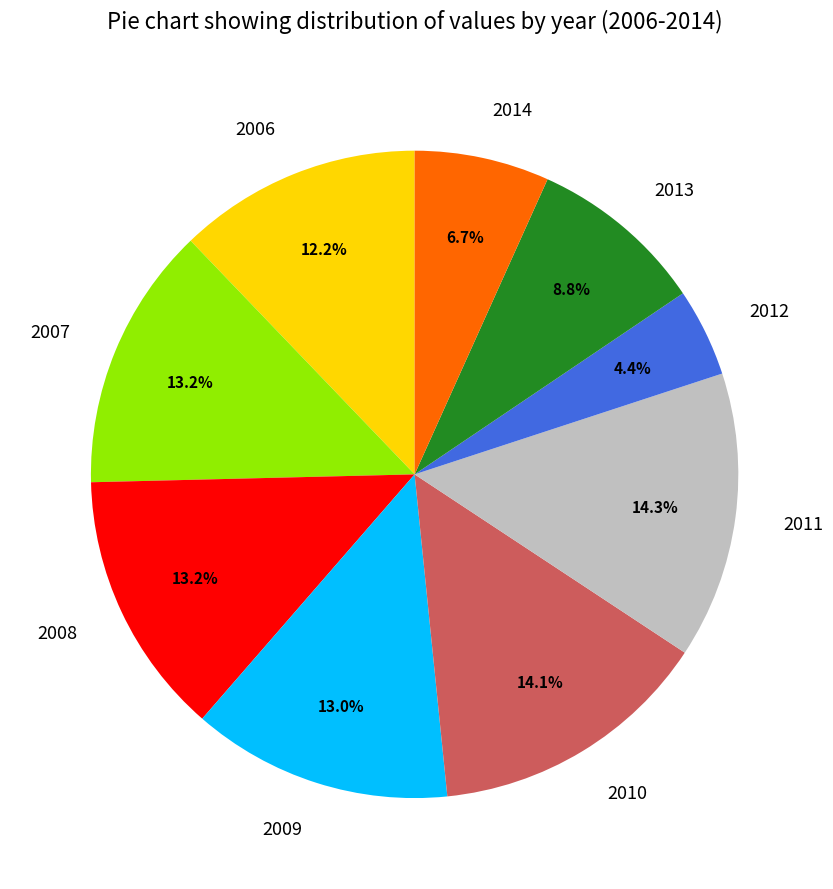

To the nearest percent, what portion does 2007 represent?

13%